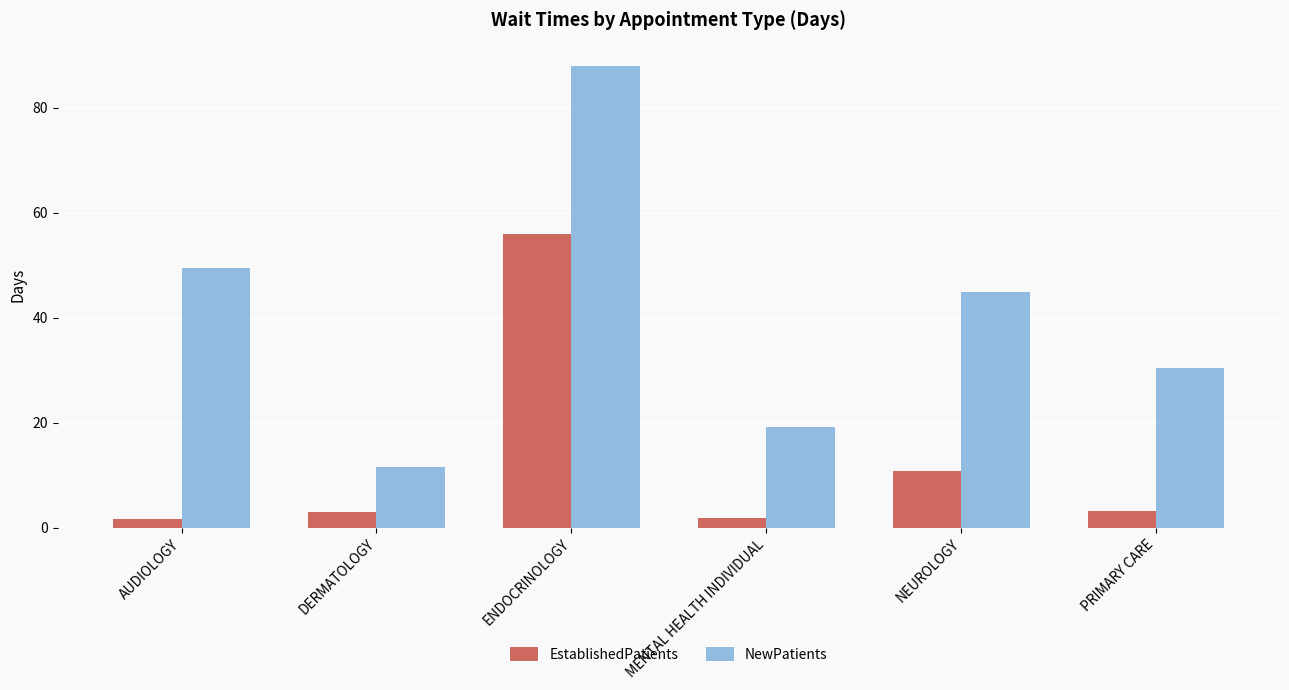

What are all the series names shown in the legend?

EstablishedPatients, NewPatients